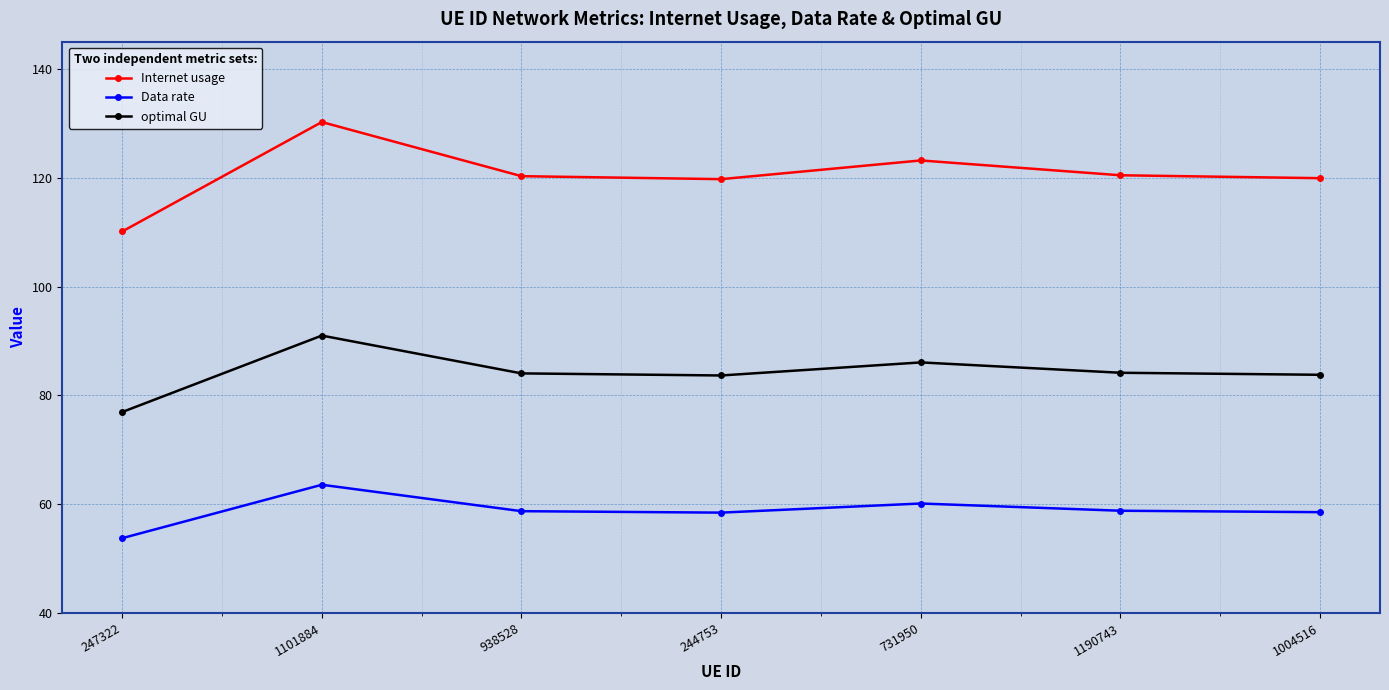

True or false: Data rate and optimal GU intersect in this chart.

False